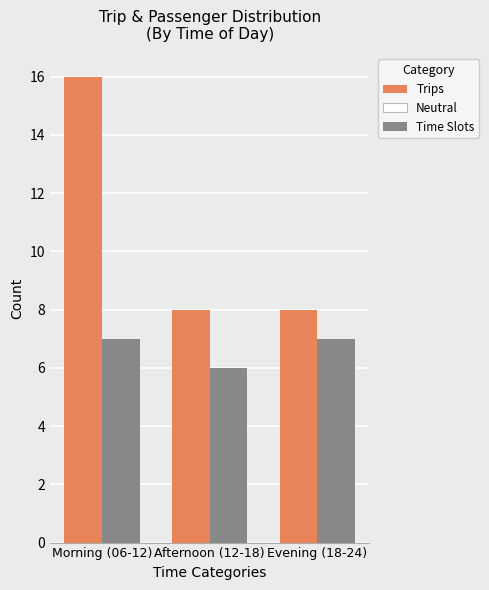

Between Morning (06-12) and Evening (18-24), which series saw the biggest shift?

Trips